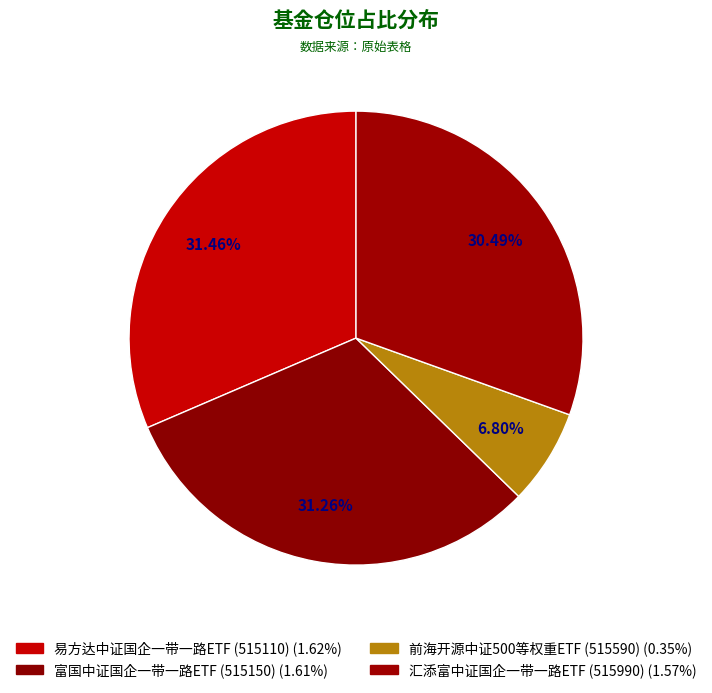

Do 易方达中证国企一带一路ETF (515110) and 富国中证国企一带一路ETF (515150) together represent more than half of the pie?

Yes